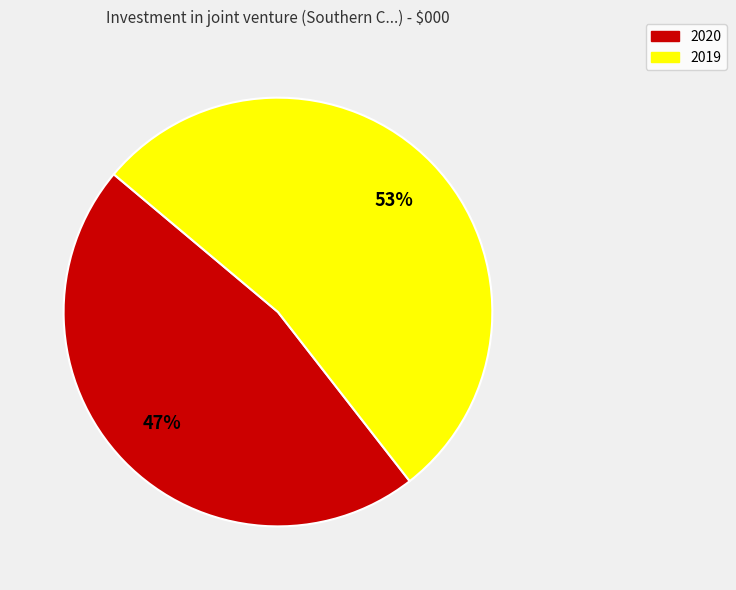

Which category accounts for the majority?

2019